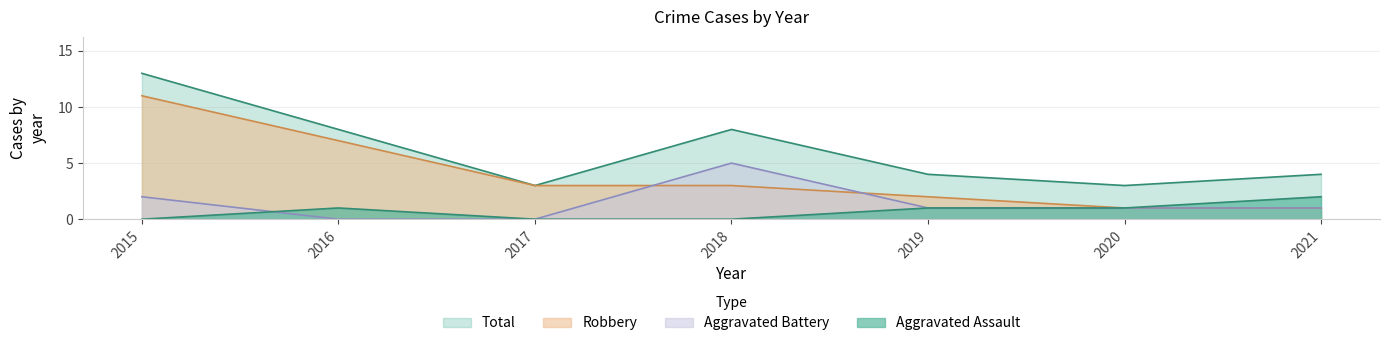

Reading right to left, what are all the values shown in this chart?

Aggravated Assault: 2	1	1	0	0	1	0
Aggravated Battery: 1	1	1	5	0	0	2
Robbery: 1	1	2	3	3	7	11
Total: 4	3	4	8	3	8	13